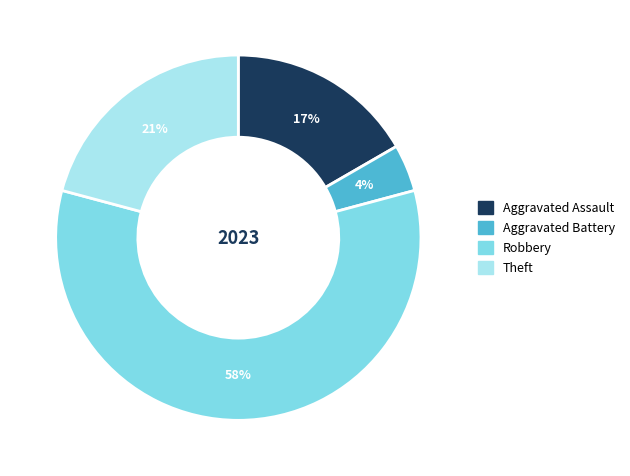

How many slices are in this pie chart?

4